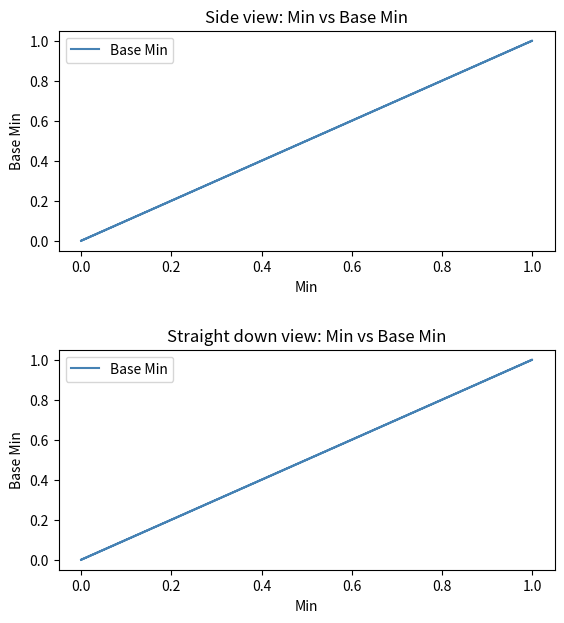

What is the label of the 2nd point from the right?

1.0